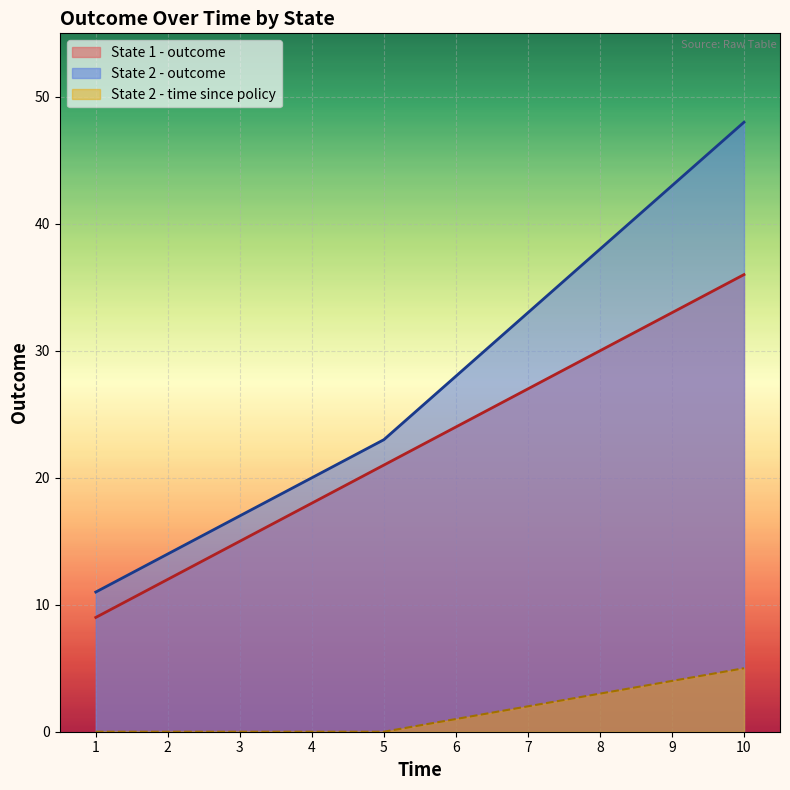

What are all the series names shown in the legend?

State 1 - outcome, State 2 - outcome, State 2 - time since policy